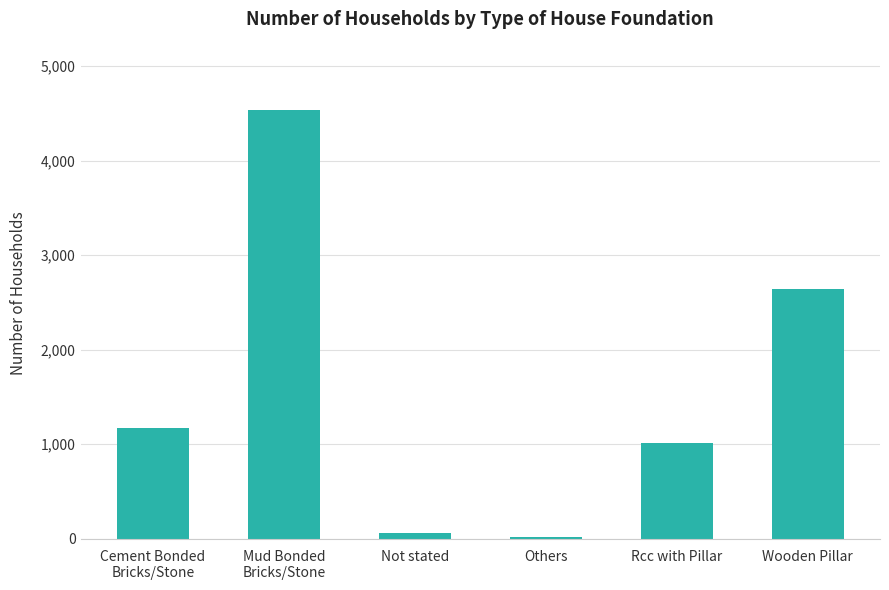

At which label is the value closest to 2274?

Wooden Pillar